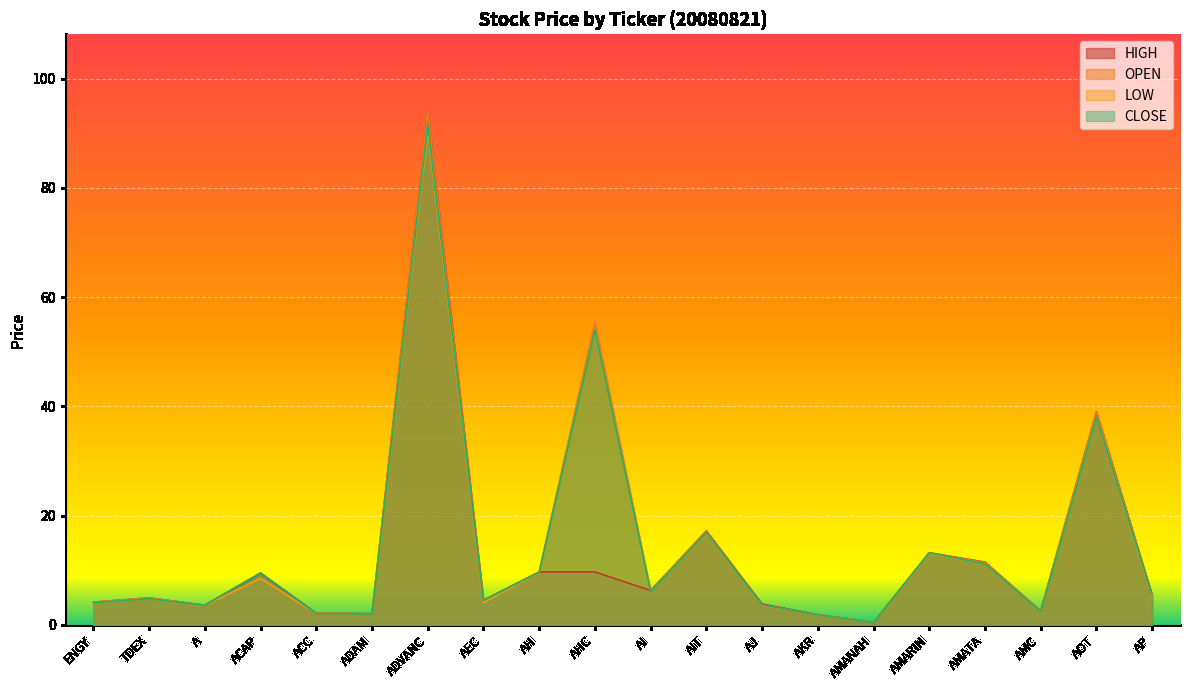

What is the value of the CLOSE point at the 14th from the left?

1.9